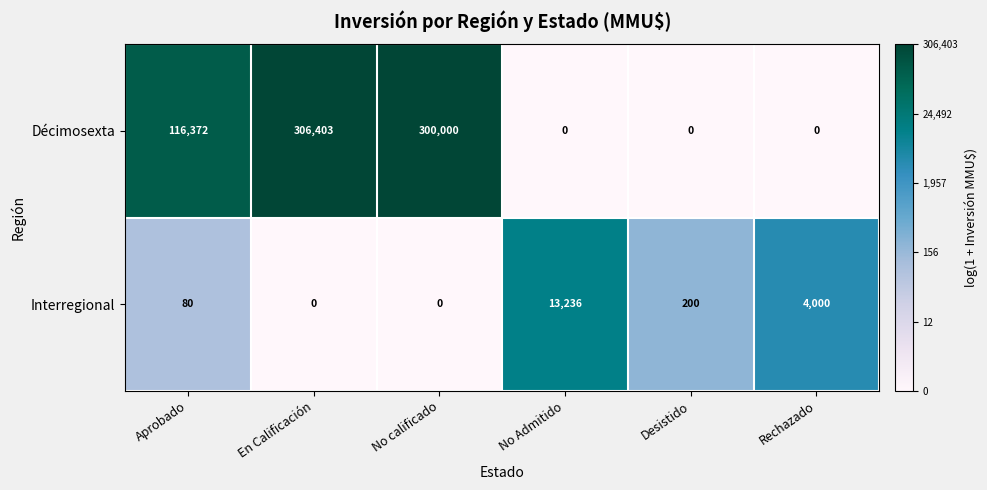

How many distinct data groups are displayed?

2